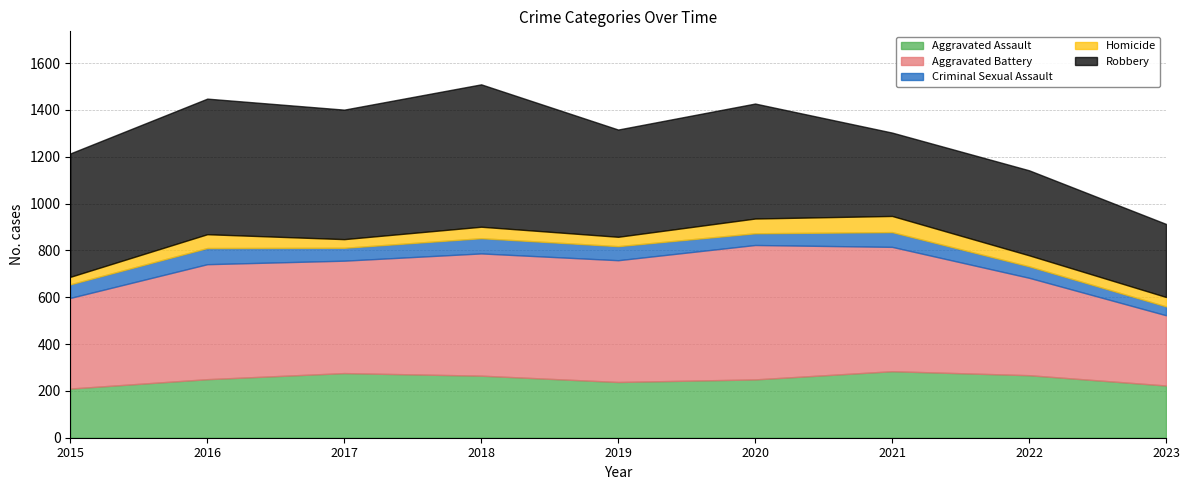

Count the number of categories in the chart.

9